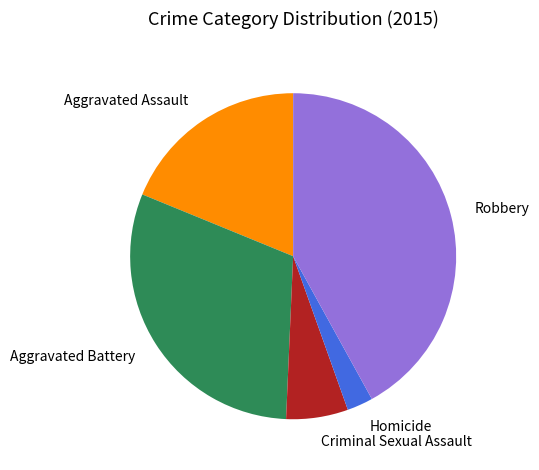

Count the number of slices in the pie.

5